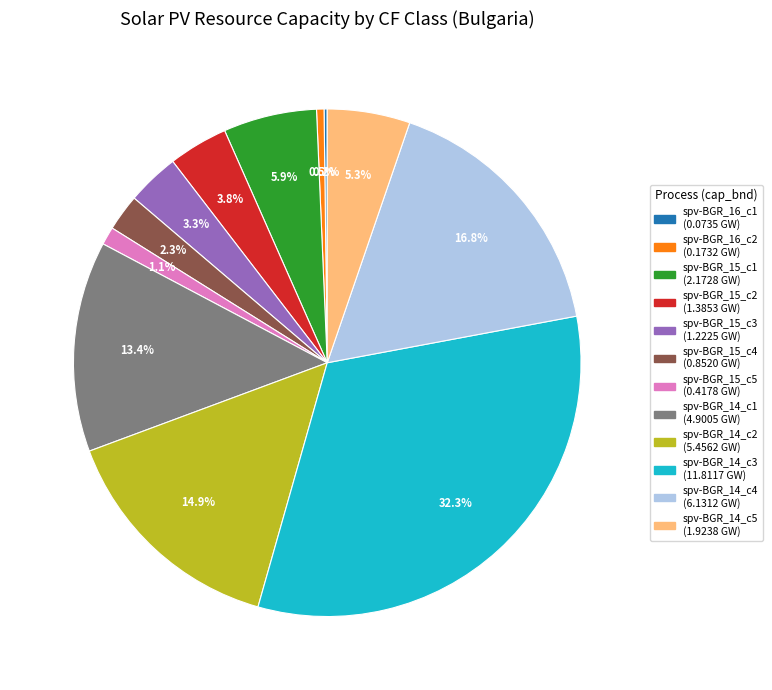

True or false: spv-BGR_15_c1 accounts for 6% of the total.

True